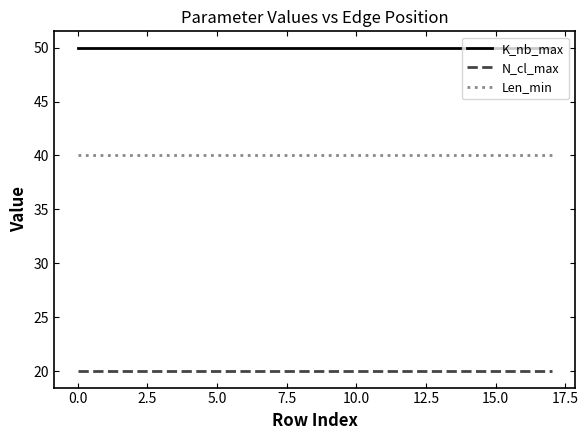

True or false: Len_min and N_cl_max cross at least once.

False